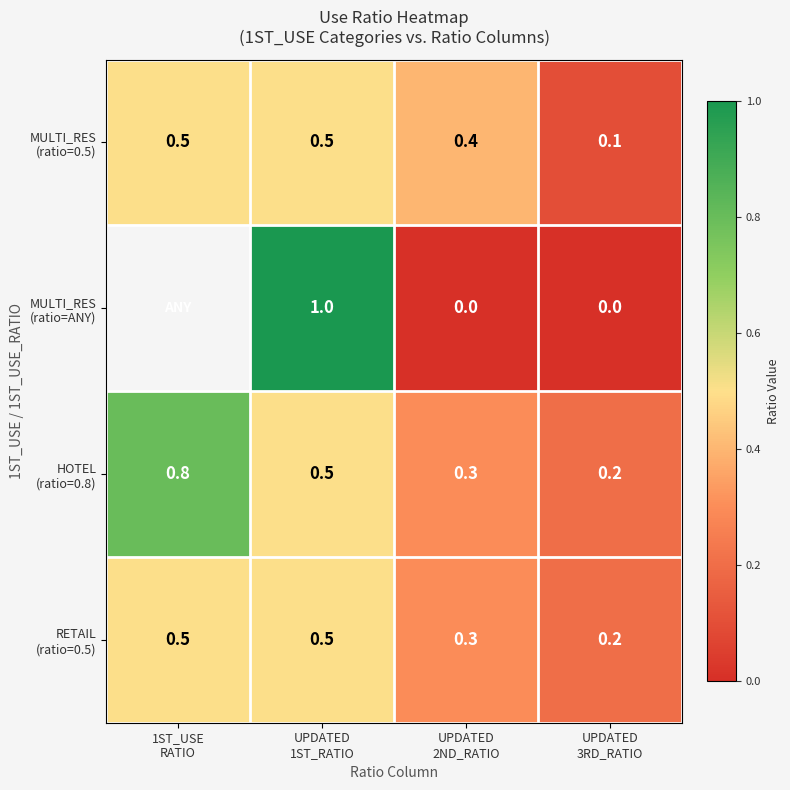

Count the number of categories in the chart.

4